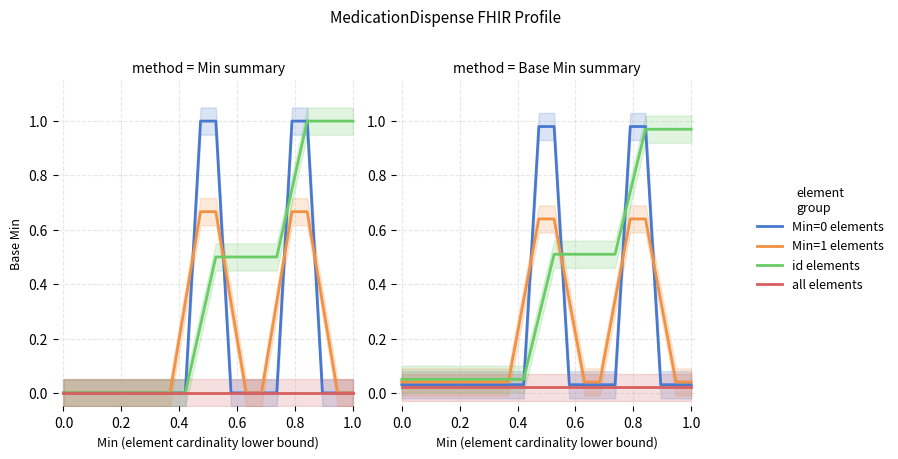

What is the sum of all Min=1 elements values?

4.4